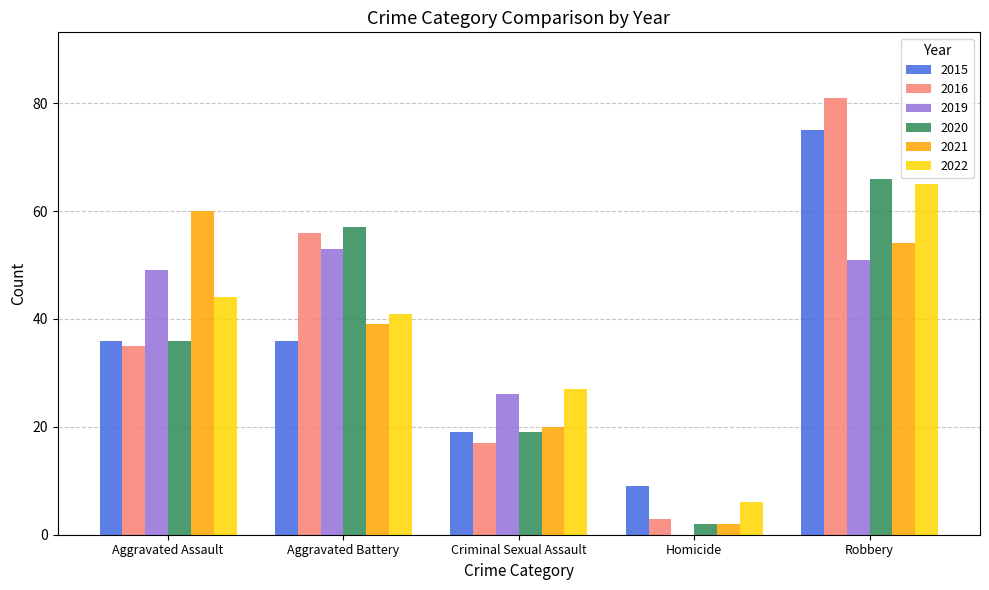

What is the difference between the 2022 values at Aggravated Battery and Aggravated Assault?

3